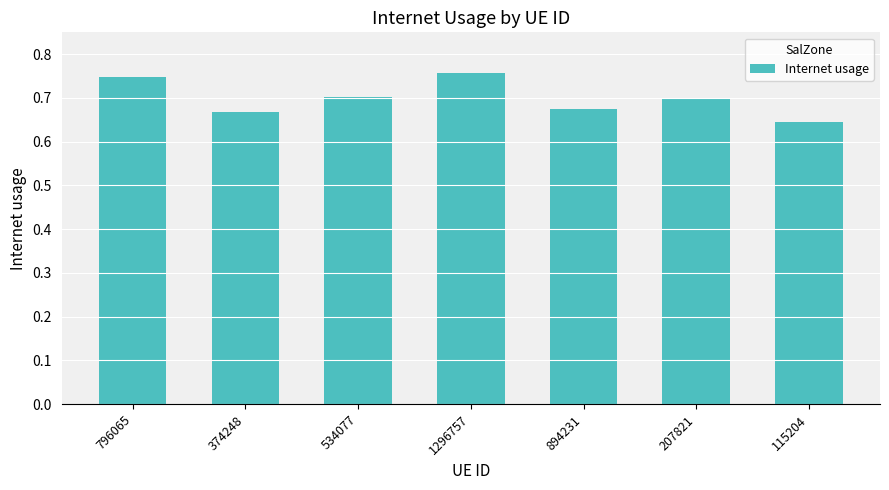

How many bars are there in total?

7